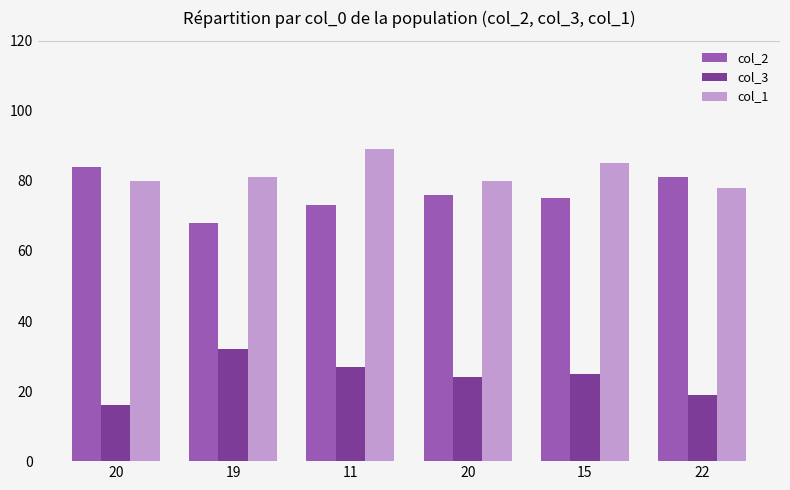

Reading right to left, extract all data points from this chart.

col_2: 81	75	76	73	68	84
col_3: 19	25	24	27	32	16
col_1: 78	85	80	89	81	80